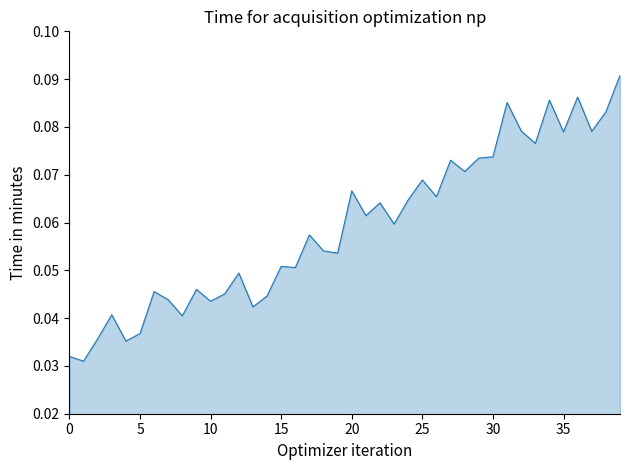

Is this an area chart (filled region under the line)?

Yes